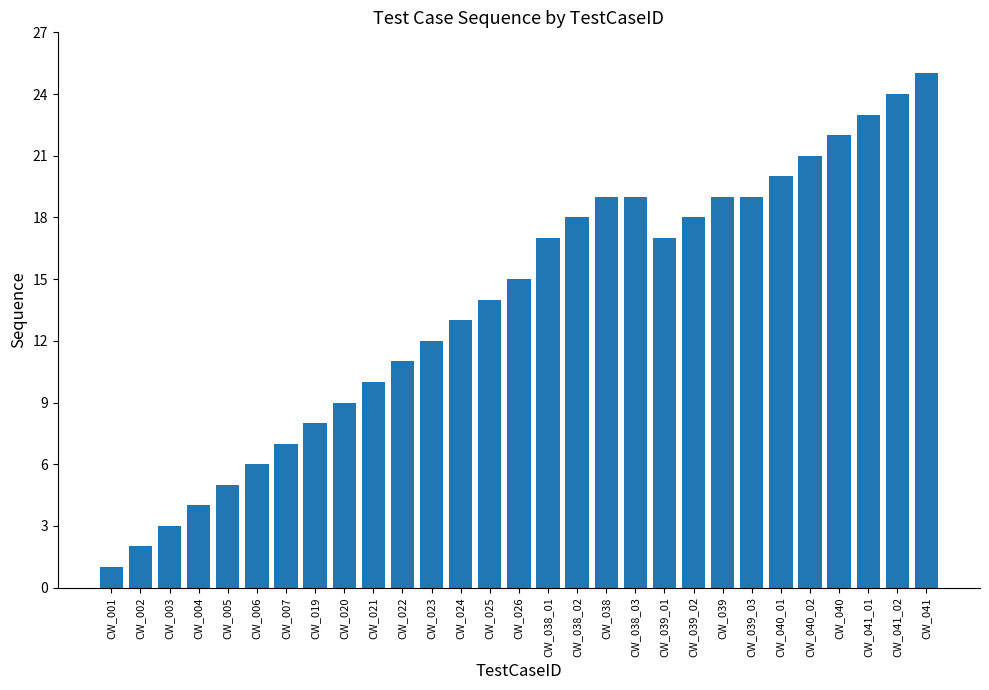

Approximately how many times larger is the value at CW_041_01 compared to CW_019?

2.9